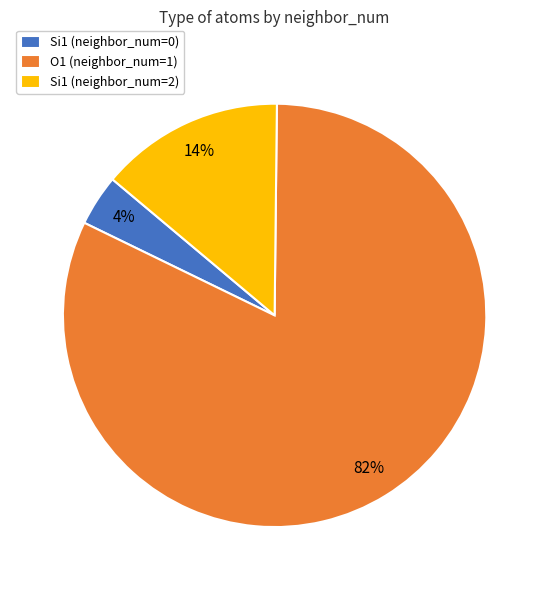

Do Si1 (neighbor_num=0) and O1 (neighbor_num=1) together represent more than half of the pie?

Yes